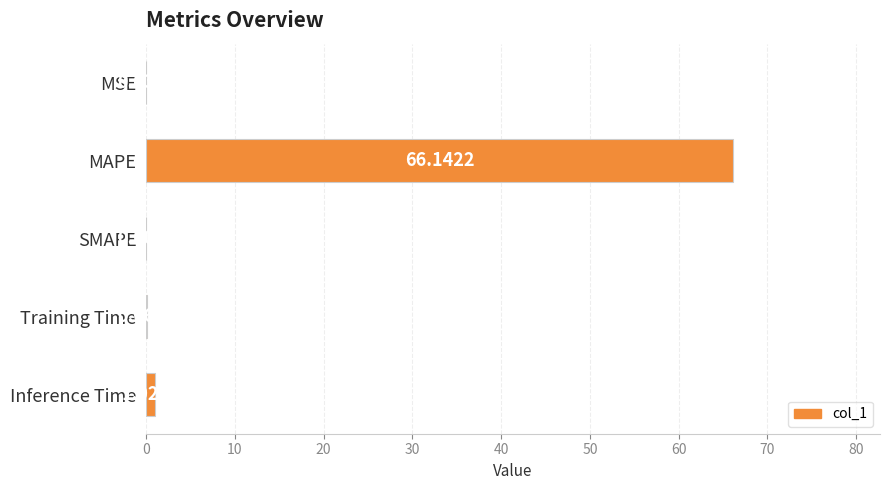

Which has a higher value, MAPE or Training Time?

MAPE